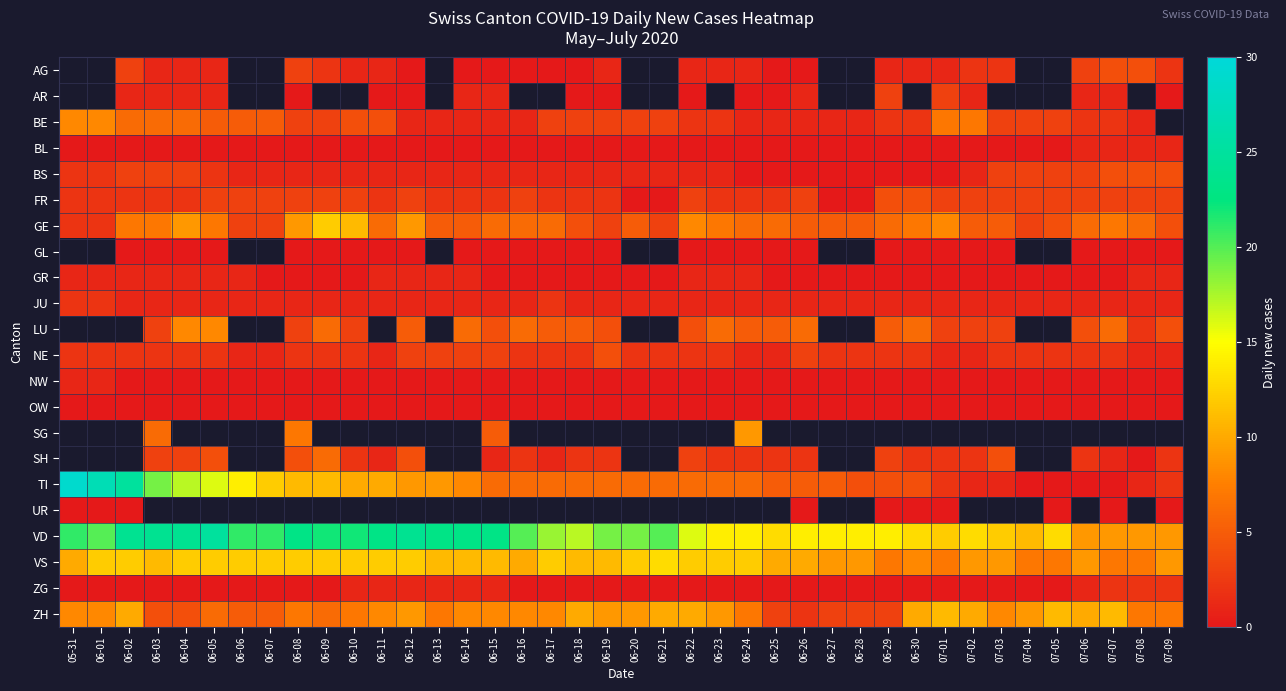

Which series has the largest total across all categories?

VD